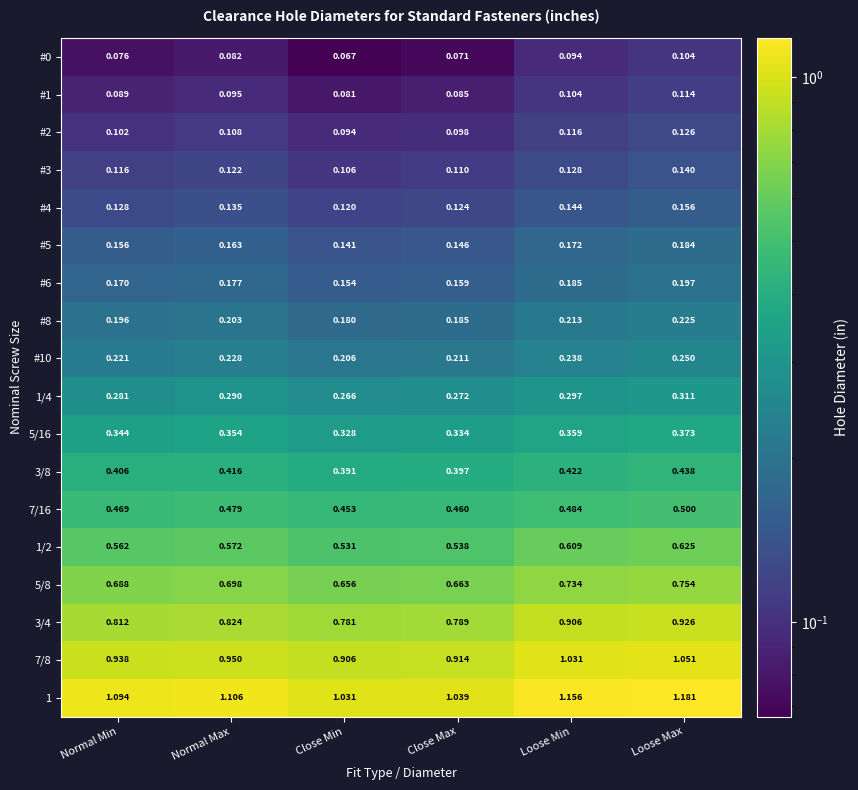

Rank the categories by 1/2 value from highest to lowest.

Loose Max, Loose Min, Normal Max, Normal Min, Close Max, Close Min